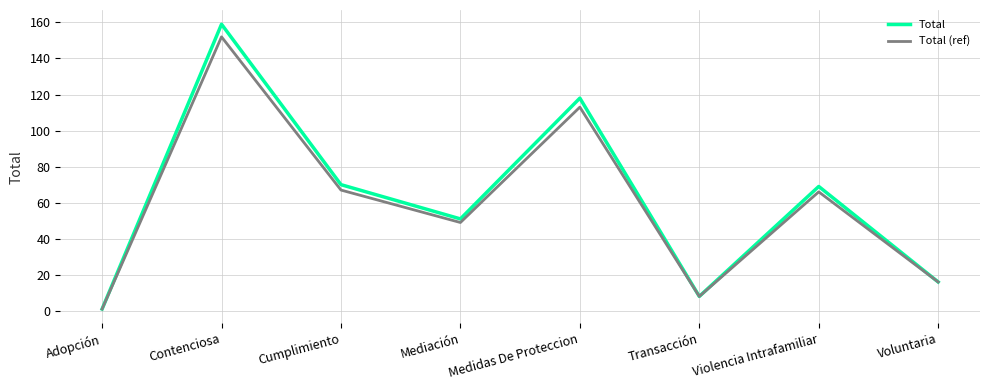

What position from the right is Transacción?

3